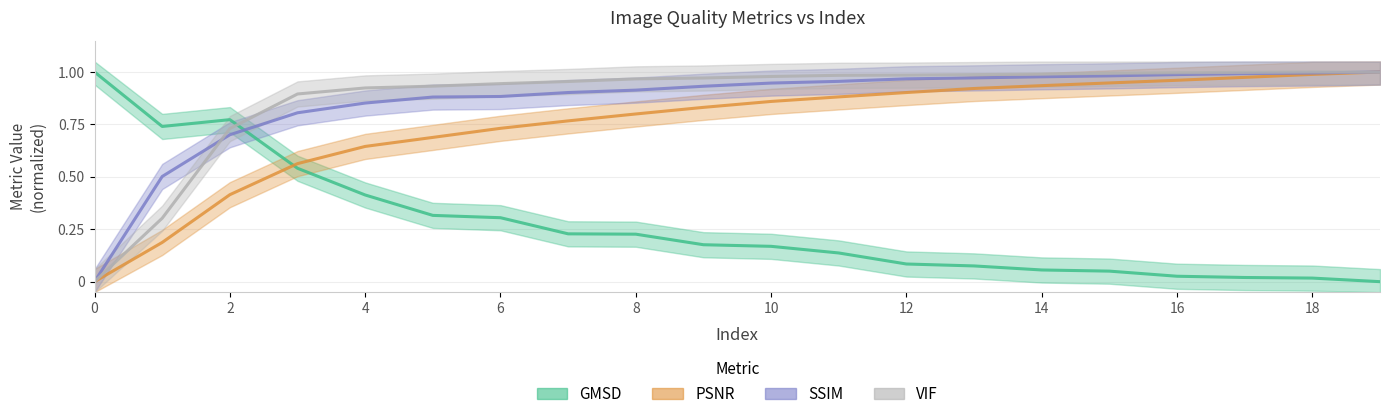

Rank the series by their maximum value, from lowest to highest.

GMSD, PSNR, SSIM, VIF